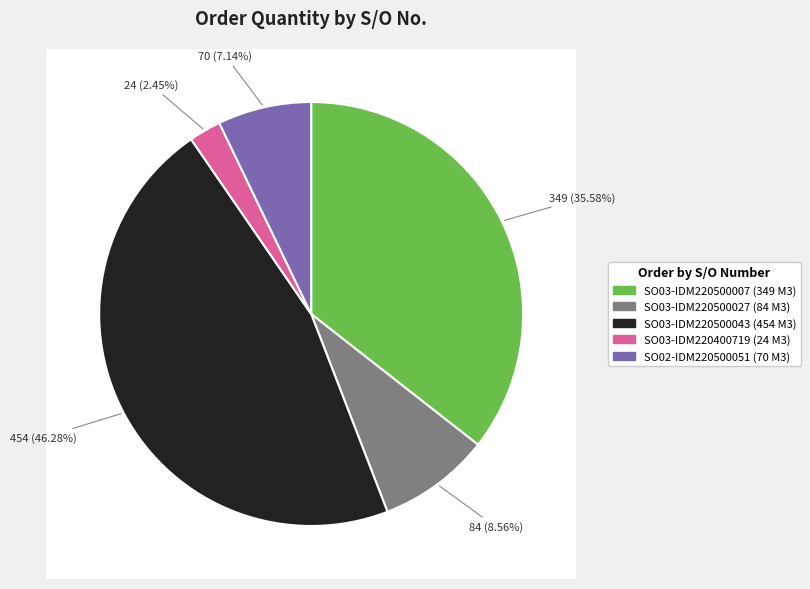

How many segments does this pie chart have?

5